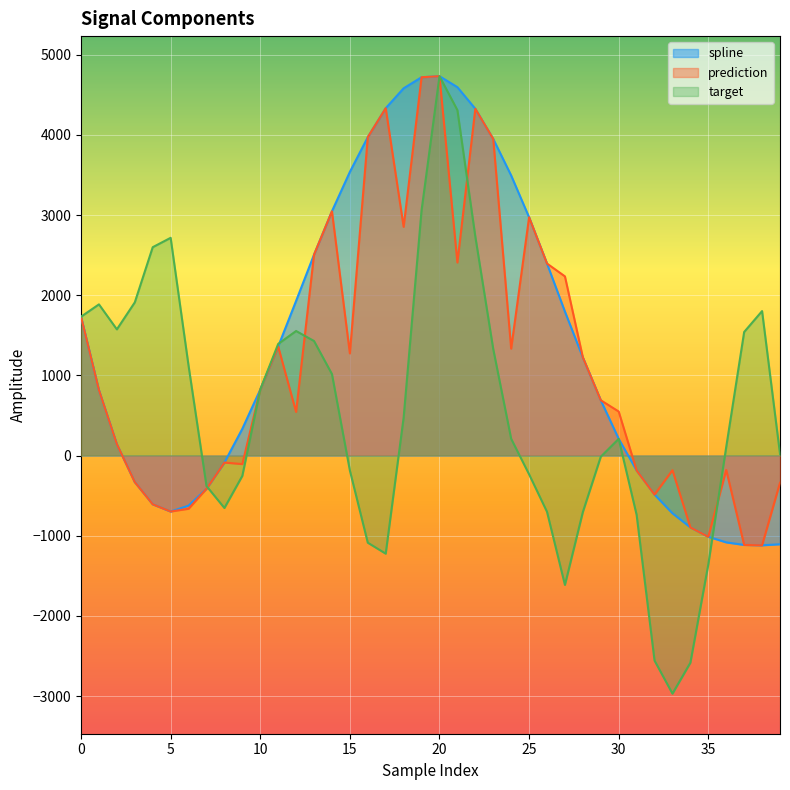

How many values in prediction are below zero?

16